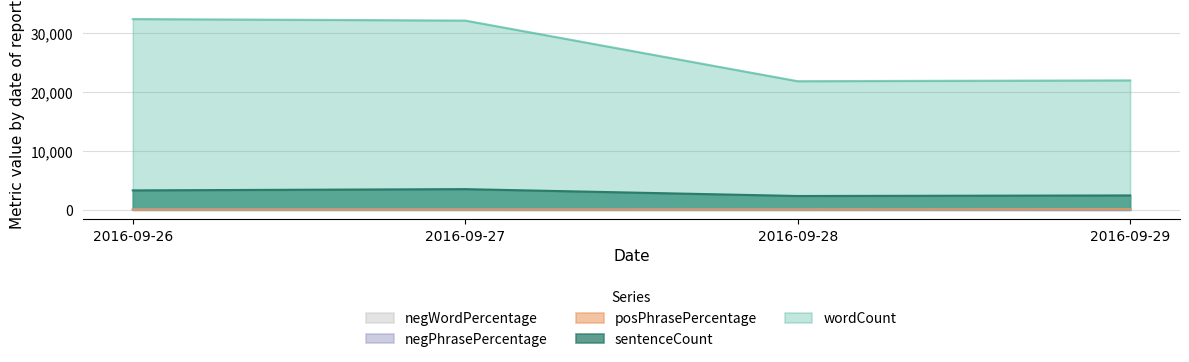

How many interior local valleys does the negWordPercentage series have?

1